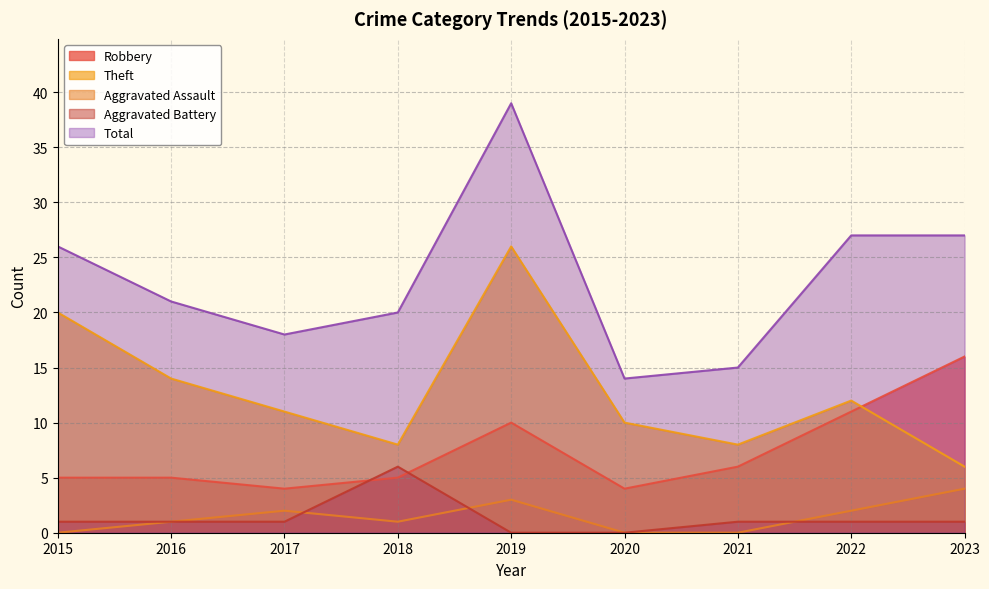

How many interior local peaks does the Robbery series have?

1